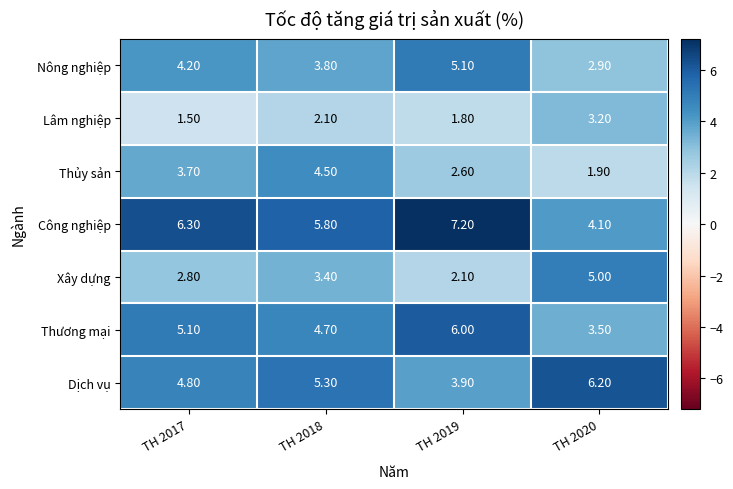

Count the number of data series in this chart.

7